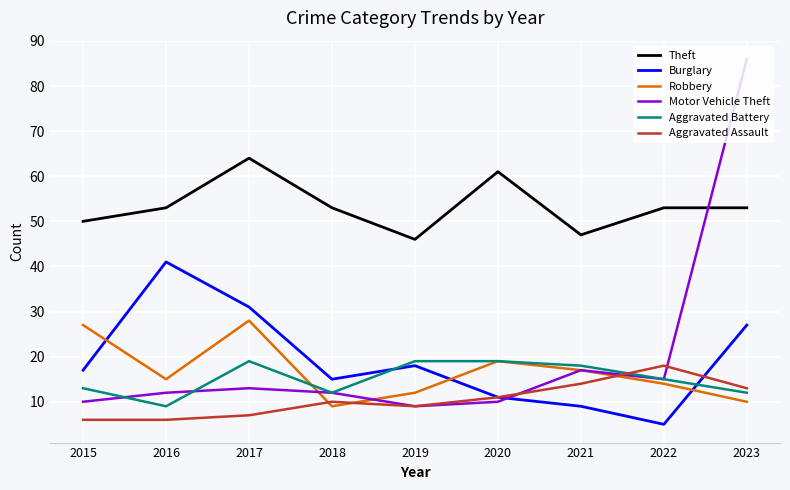

What is the greatest value displayed?

86